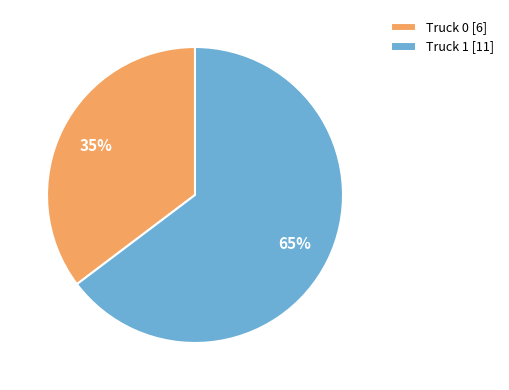

Is there any slice that represents more than half of the pie?

Yes